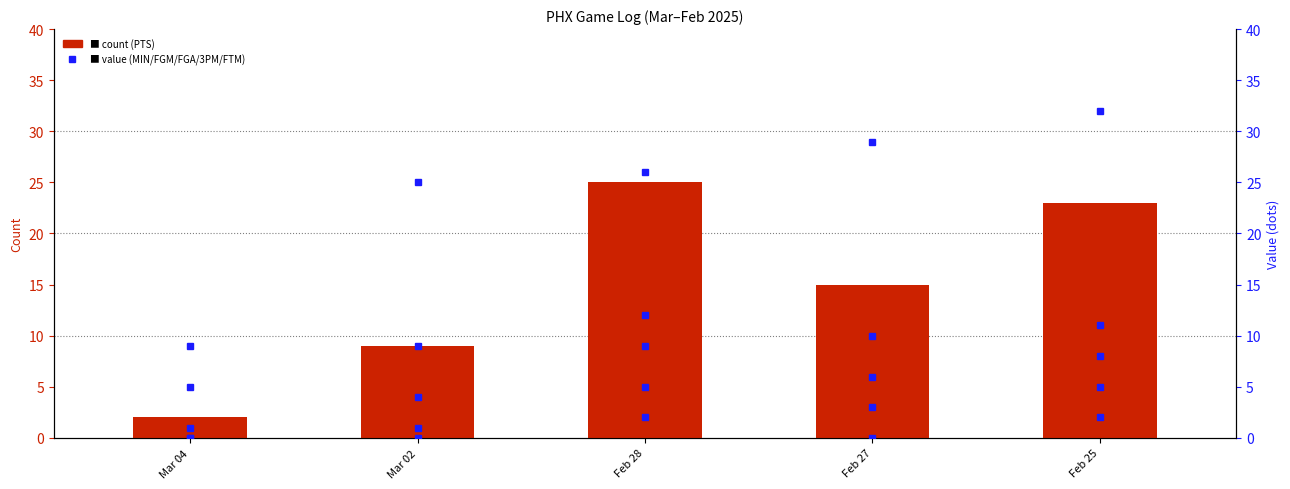

What is the sum of all FGA values?

47